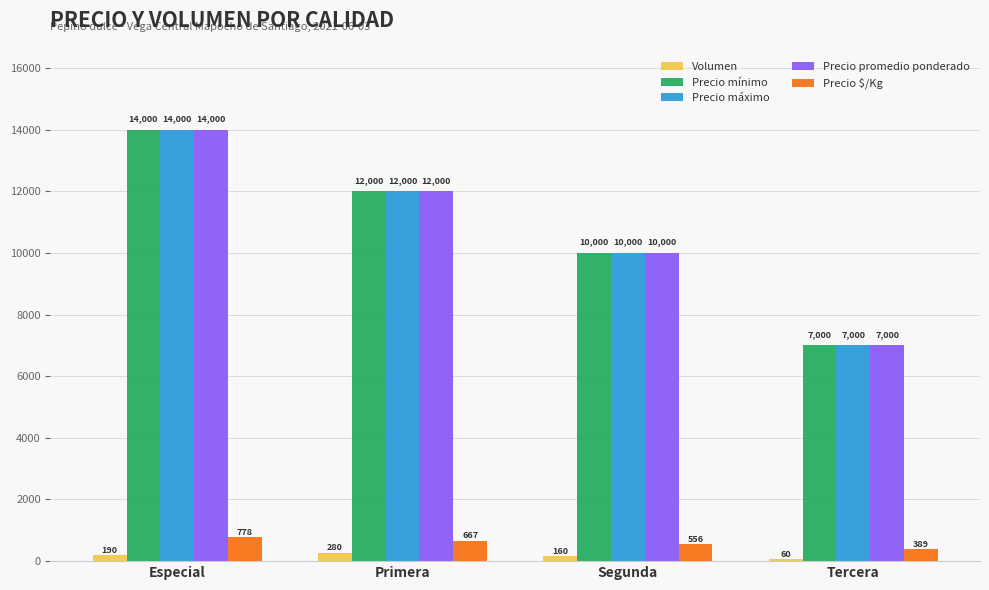

What are all the series names shown in the legend?

Volumen, Precio mínimo, Precio máximo, Precio promedio ponderado, Precio $/Kg